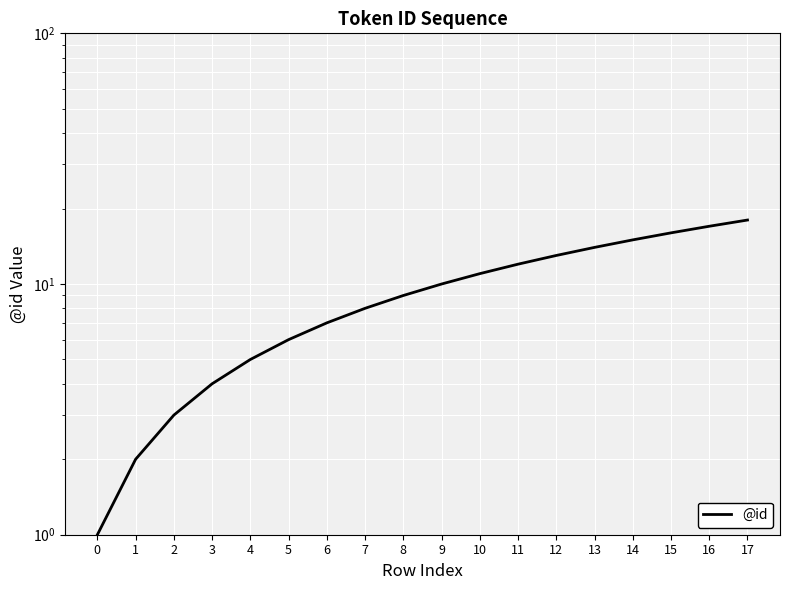

Is it true that the value at 13 is 7?

False